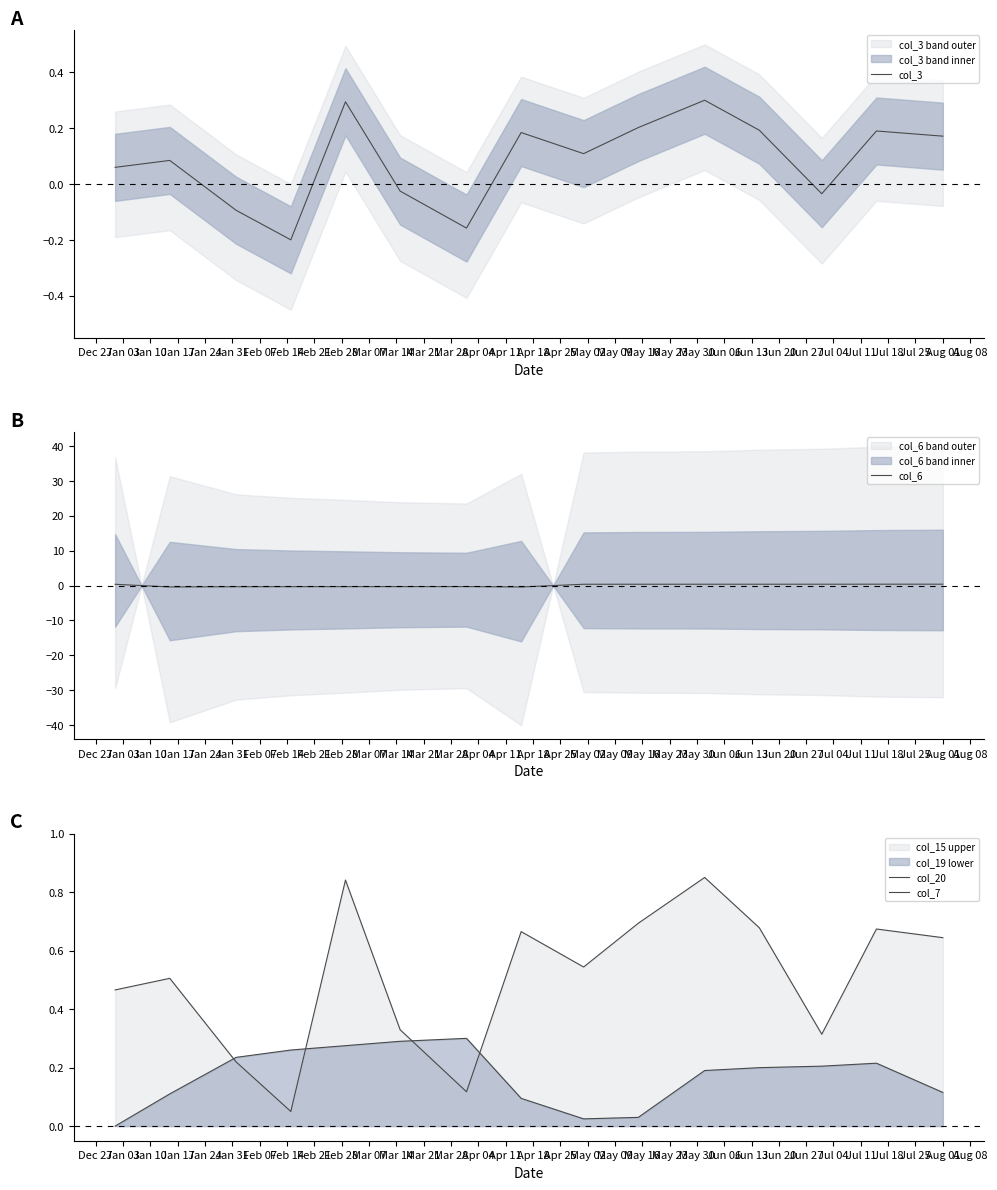

Reading right to left, extract all data points from this chart.

col_3: 0.2	0.2	-0.0	0.2	0.3	0.2	0.1	0.2	-0.2	-0.0	0.3	-0.2	-0.1	0.1	0.1
col_6: 0.4	0.4	0.4	0.4	0.4	0.4	0.4	-0.4	-0.3	-0.3	-0.3	-0.3	-0.3	-0.4	0.4
col_20: 0.6	0.7	0.3	0.7	0.9	0.7	0.5	0.7	0.1	0.3	0.8	0.1	0.2	0.5	0.5
col_7: 0.1	0.2	0.2	0.2	0.2	0.0	0.0	0.1	0.3	0.3	0.3	0.3	0.2	0.1	0.0